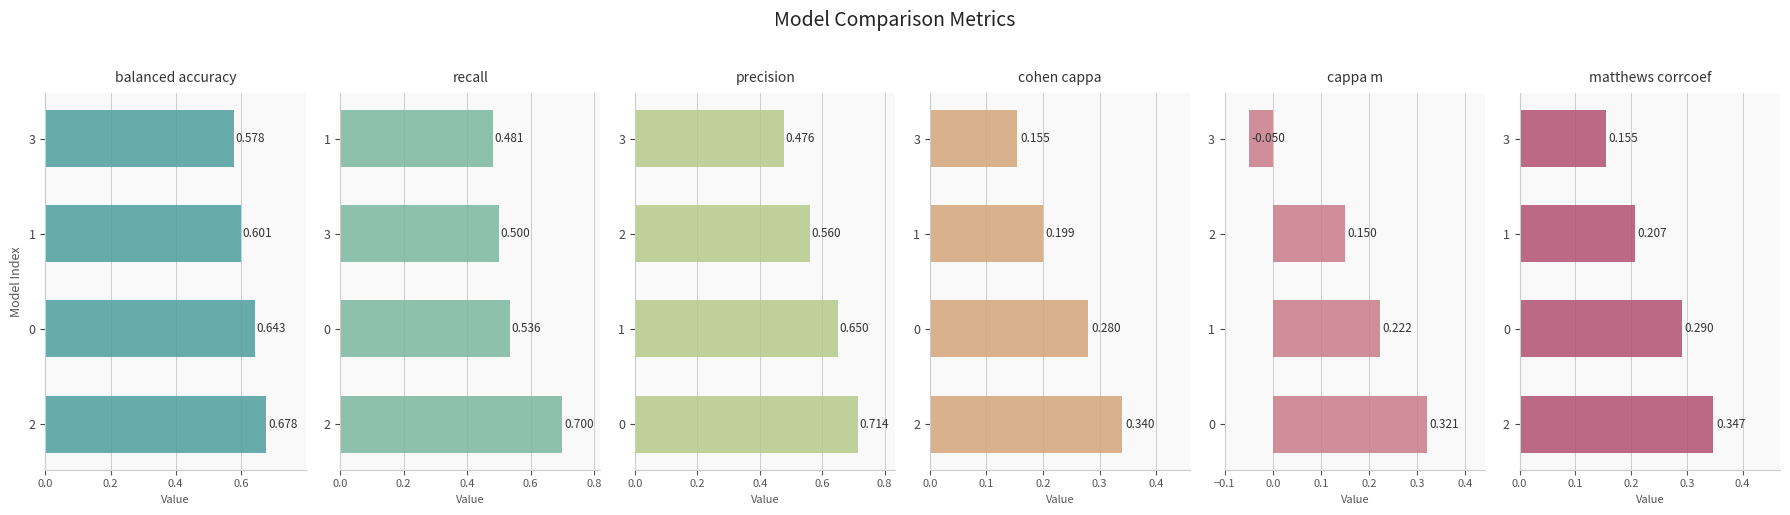

Are the bars grouped side by side (vs. stacked)?

Yes